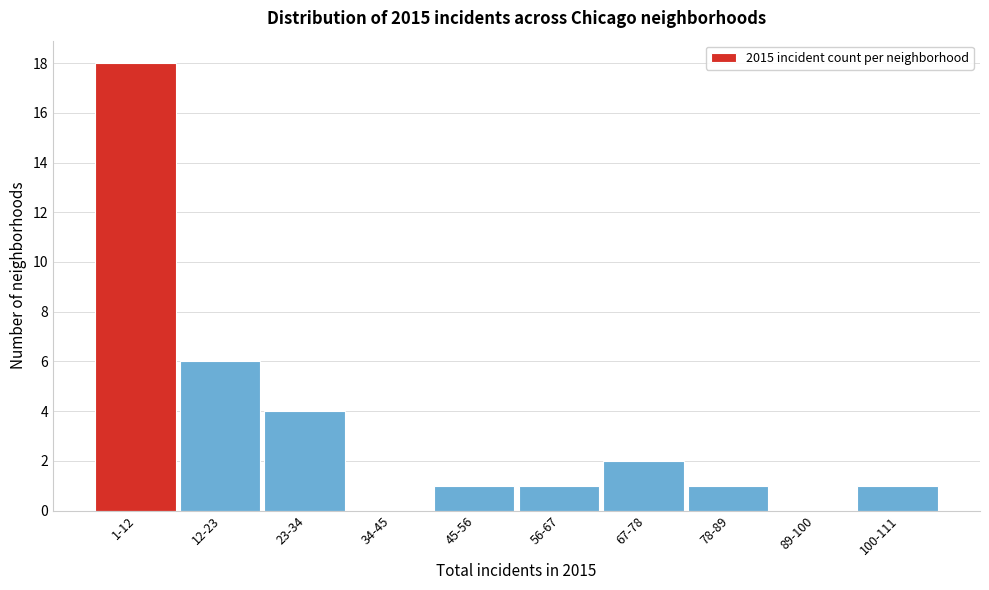

Reading right to left, extract all data points from this chart.

100-111=1	89-100=0	78-89=1	67-78=2	56-67=1	45-56=1	34-45=0	23-34=4	12-23=6	1-12=18